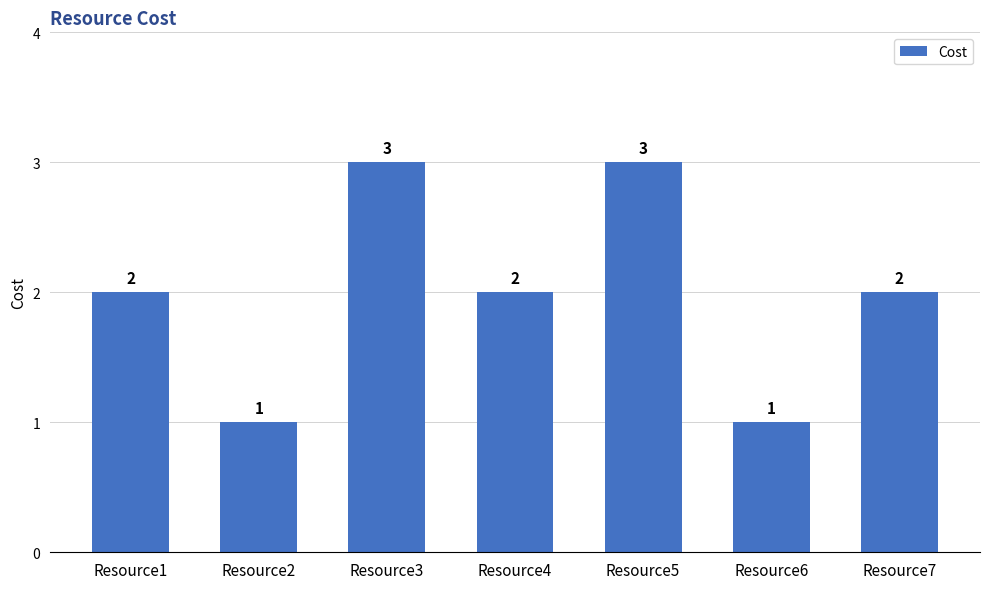

What is the smallest value displayed?

1